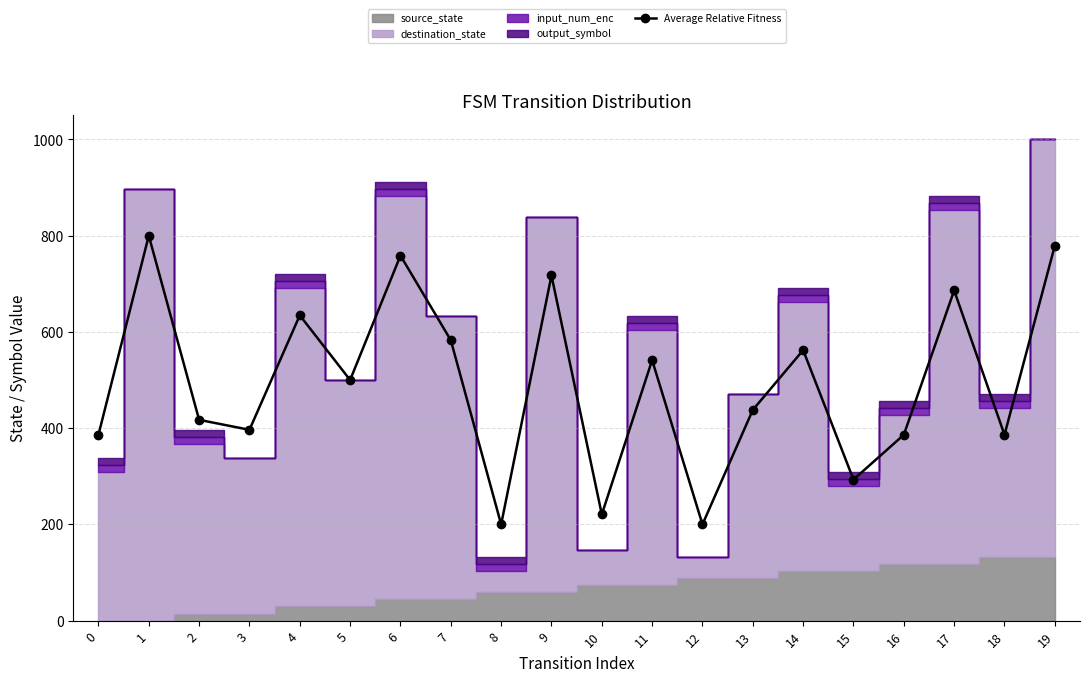

What is the minimum value shown in the chart?

200.0